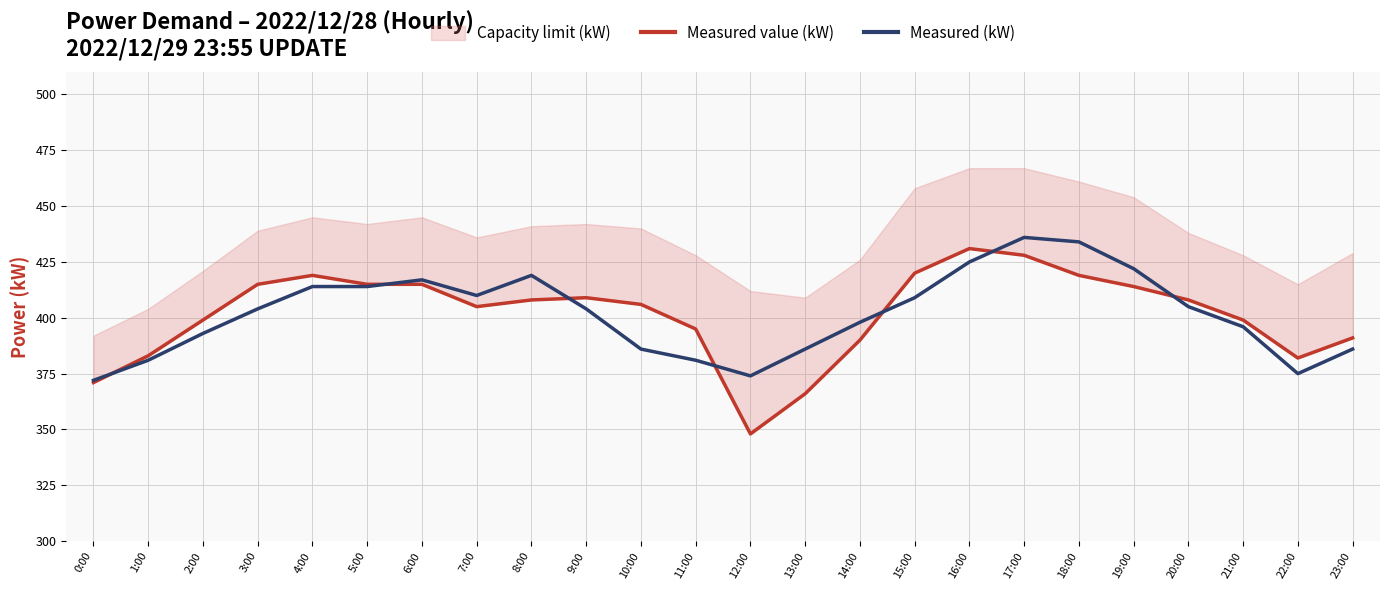

How many intersections are there between Measured (kW) and Measured value (kW)?

7